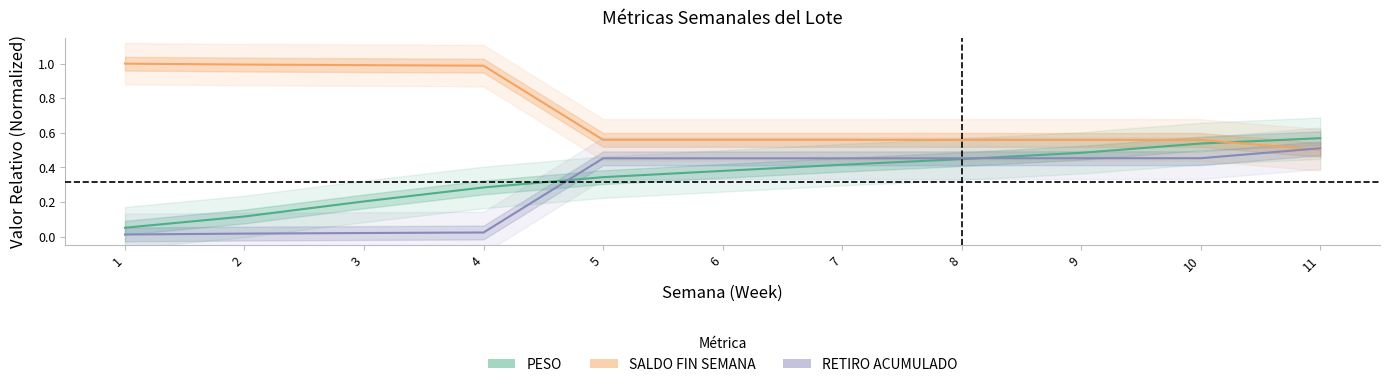

Between 7 and 9, which is larger?

9